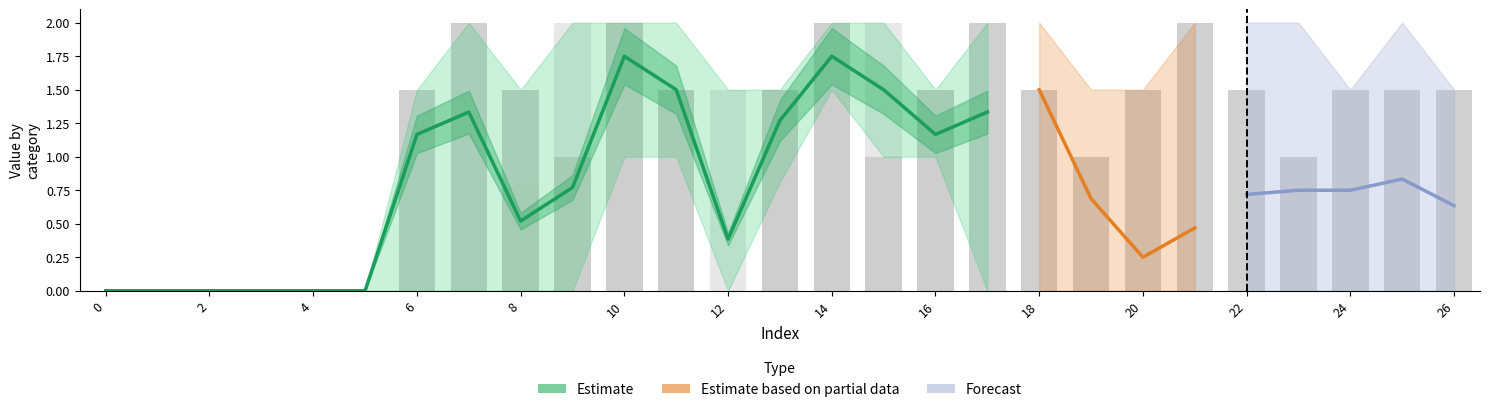

The value of col_6 at 14 is 2.5. True or false?

False